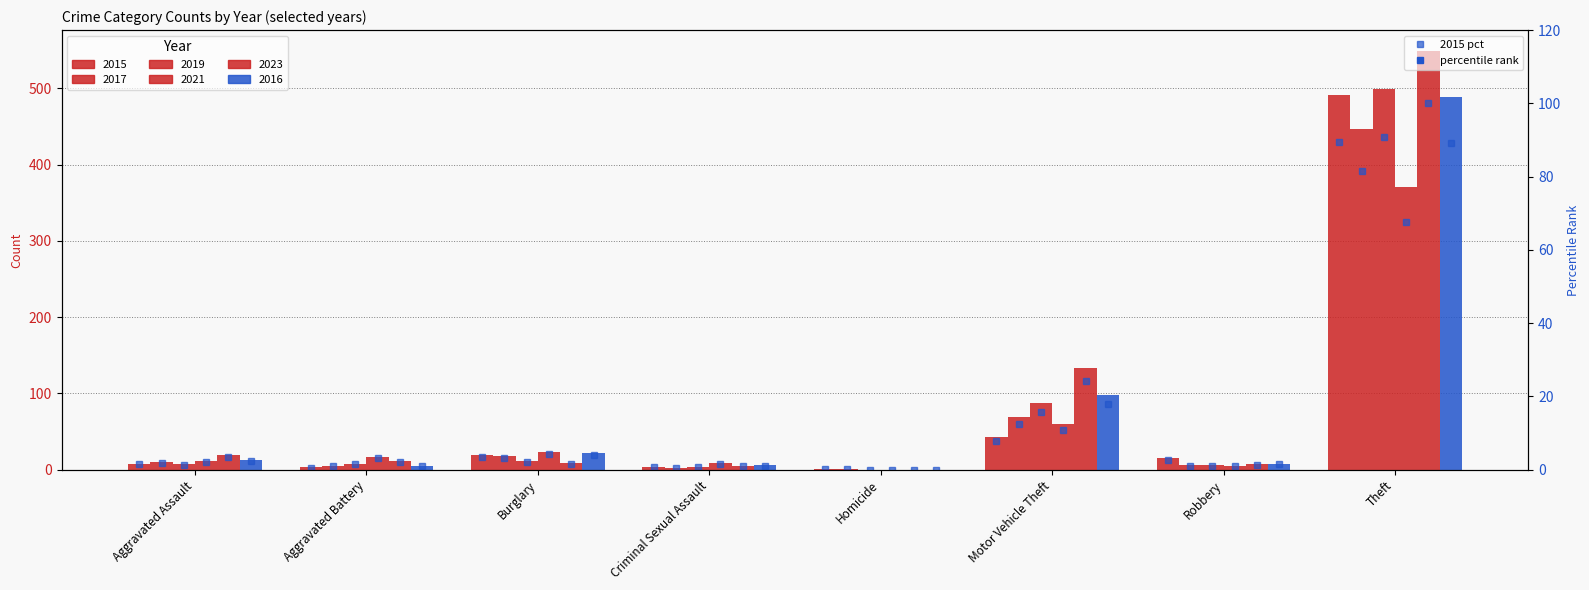

At which category does the chart reach its peak across all series?

Theft